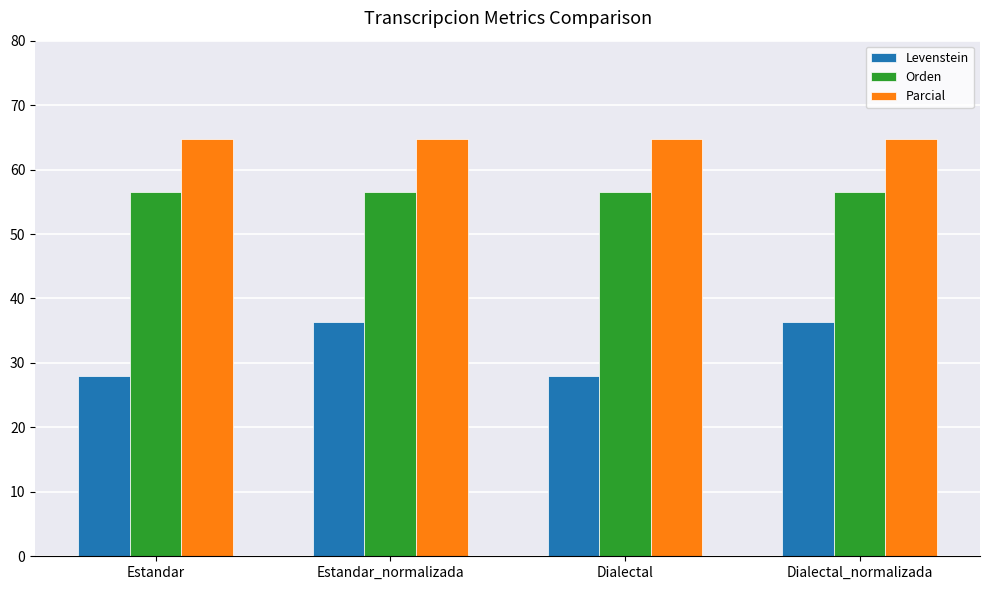

Reading left to right, list all the values displayed in this chart.

Levenstein: Estandar=27.9	Estandar_normalizada=36.4	Dialectal=27.9	Dialectal_normalizada=36.4
Orden: Estandar=56.5	Estandar_normalizada=56.5	Dialectal=56.5	Dialectal_normalizada=56.5
Parcial: Estandar=64.7	Estandar_normalizada=64.7	Dialectal=64.7	Dialectal_normalizada=64.7